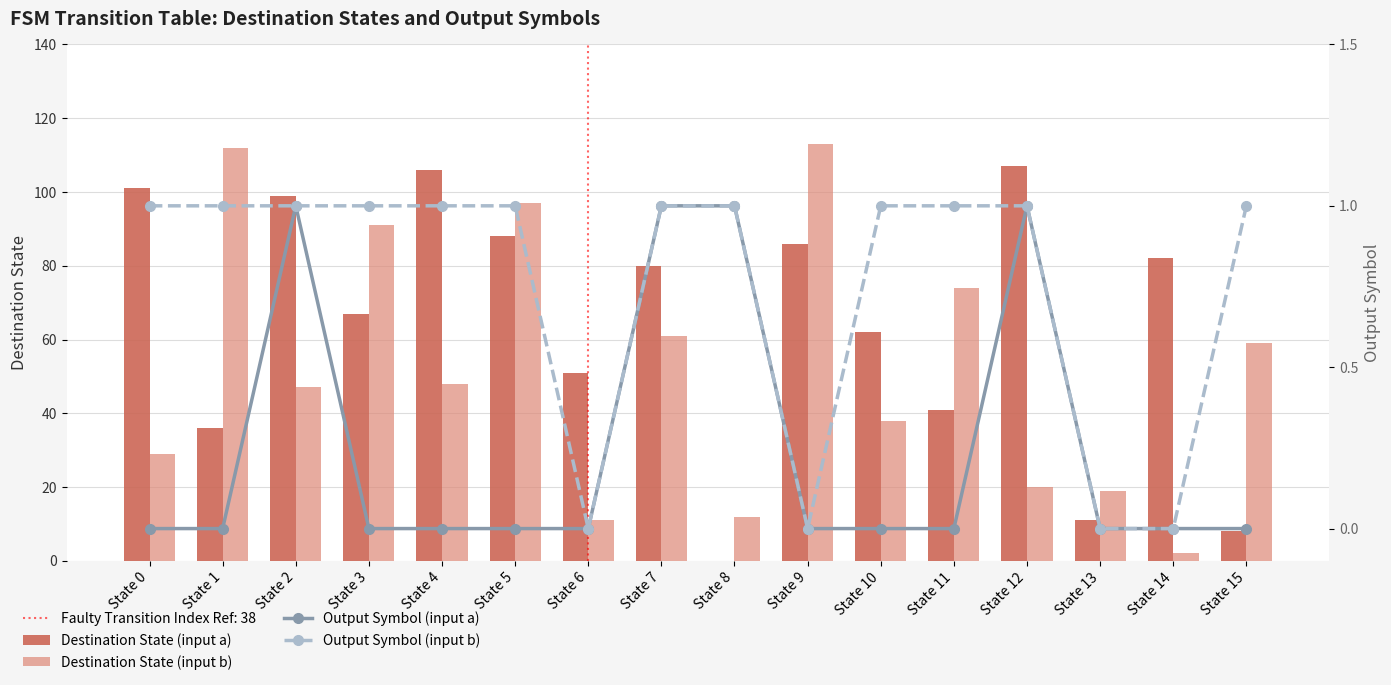

Reading left to right, transcribe all the data shown in this chart.

Destination State (input a): State 0=101	State 1=36	State 2=99	State 3=67	State 4=106	State 5=88	State 6=51	State 7=80	State 8=0	State 9=86	State 10=62	State 11=41	State 12=107	State 13=11	State 14=82	State 15=8
Destination State (input b): State 0=29	State 1=112	State 2=47	State 3=91	State 4=48	State 5=97	State 6=11	State 7=61	State 8=12	State 9=113	State 10=38	State 11=74	State 12=20	State 13=19	State 14=2	State 15=59
Output Symbol (input a): State 0=0	State 1=0	State 2=1	State 3=0	State 4=0	State 5=0	State 6=0	State 7=1	State 8=1	State 9=0	State 10=0	State 11=0	State 12=1	State 13=0	State 14=0	State 15=0
Output Symbol (input b): State 0=1	State 1=1	State 2=1	State 3=1	State 4=1	State 5=1	State 6=0	State 7=1	State 8=1	State 9=0	State 10=1	State 11=1	State 12=1	State 13=0	State 14=0	State 15=1